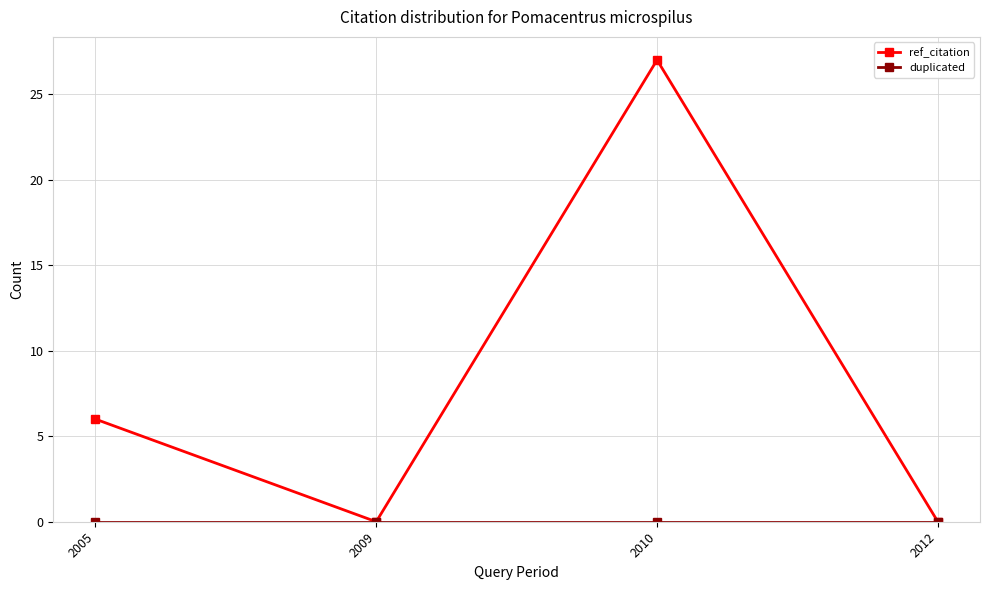

How many distinct data groups are displayed?

2